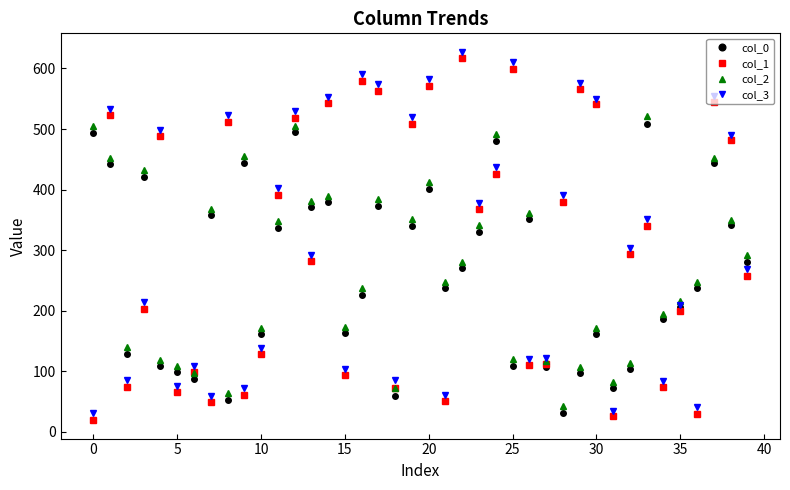

True or false: col_3 and col_1 cross at least once.

False